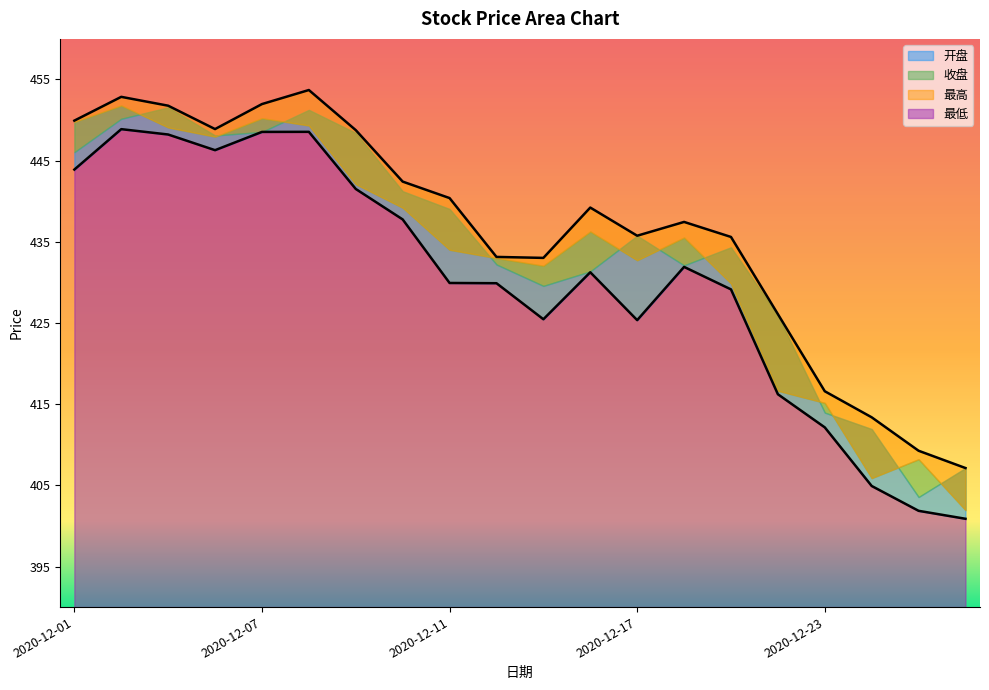

True or false: 开盘 and 收盘 intersect in this chart.

False